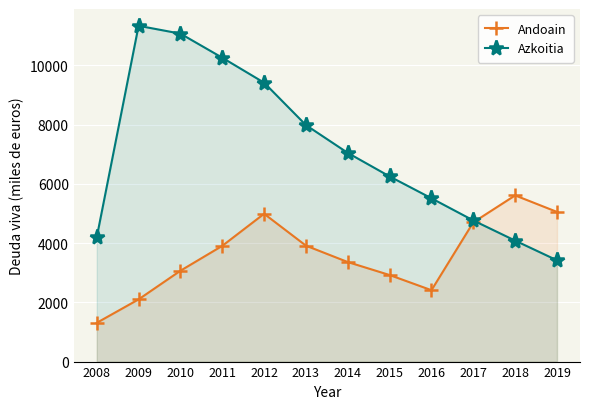

List the series in order of their overall mean, lowest first.

Andoain, Azkoitia